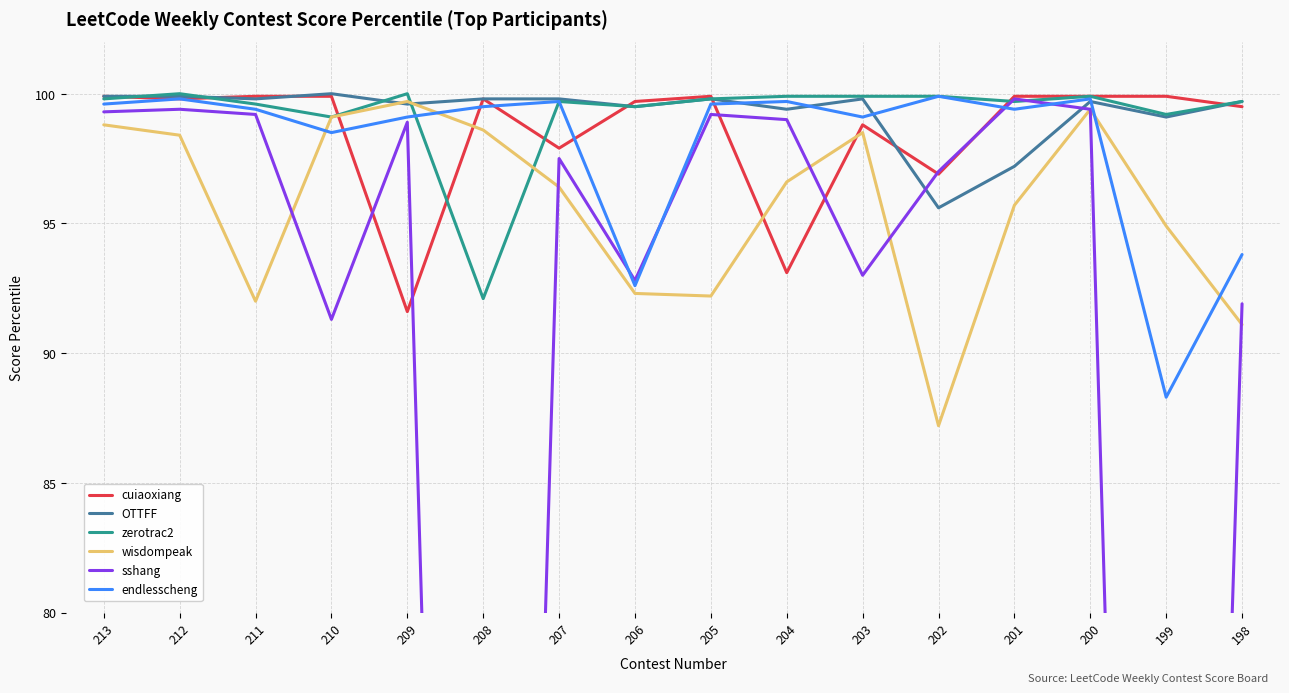

What is the lowest value of the zerotrac2 series?

92.1